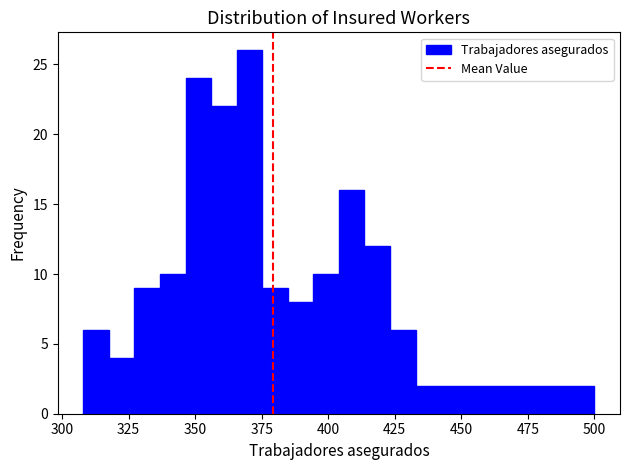

Read against the x-axis, roughly where is the centre of the tallest bar?

370